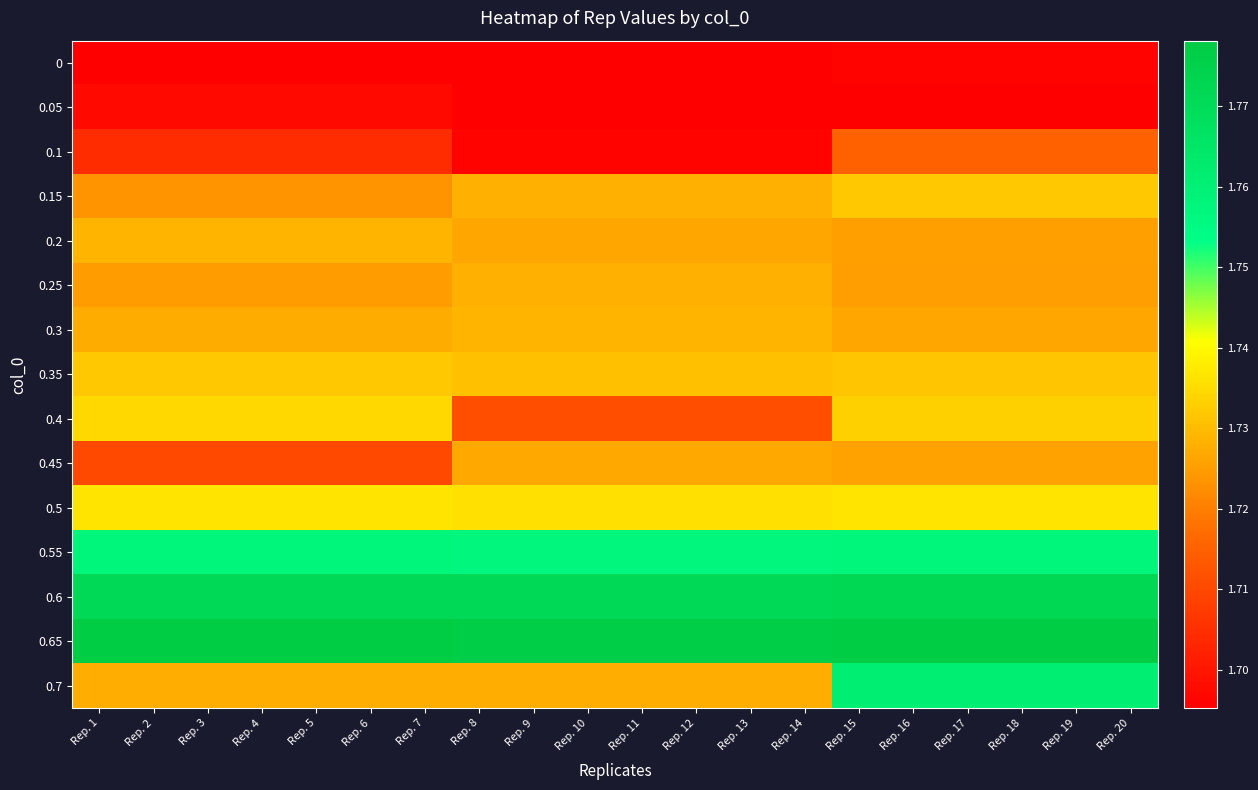

Which series has the widest spread of values?

0.7